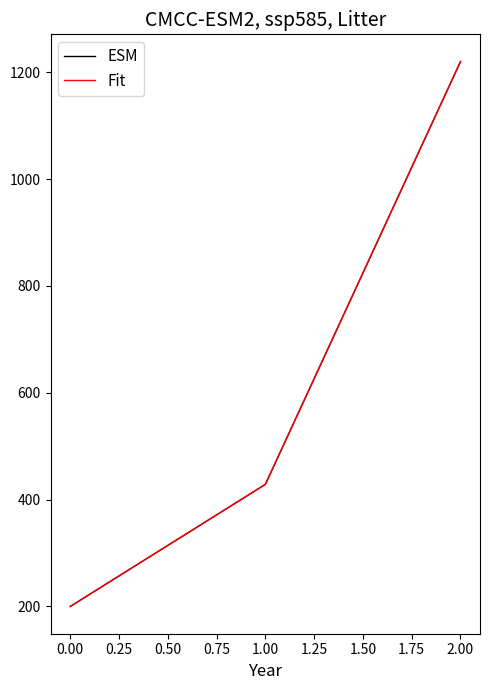

Does the chart have visible grid lines?

No